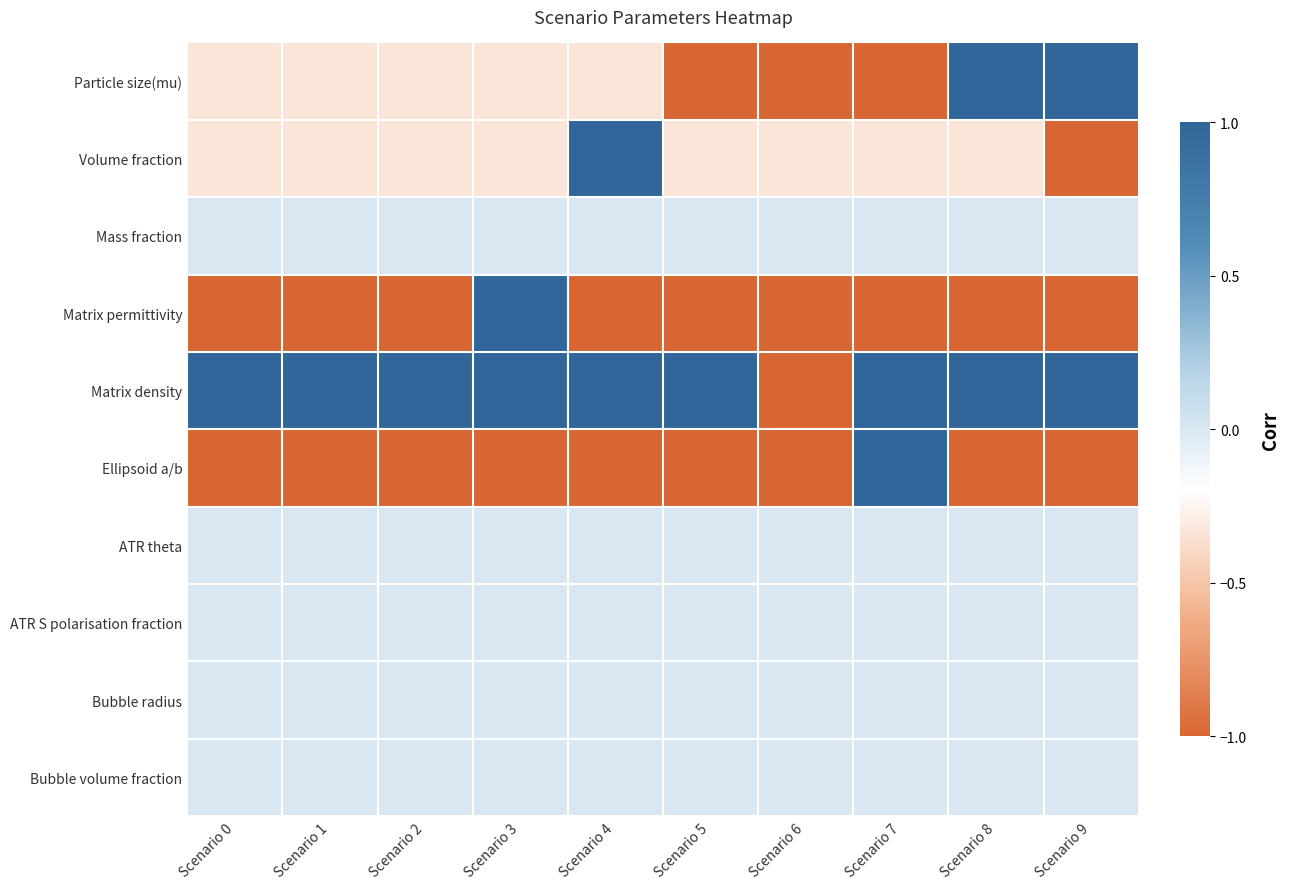

List the series in order of their peak value, lowest first.

Mass fraction, ATR theta, ATR S polarisation fraction, Bubble radius, Bubble volume fraction, Particle size(mu), Volume fraction, Matrix permittivity, Matrix density, Ellipsoid a/b